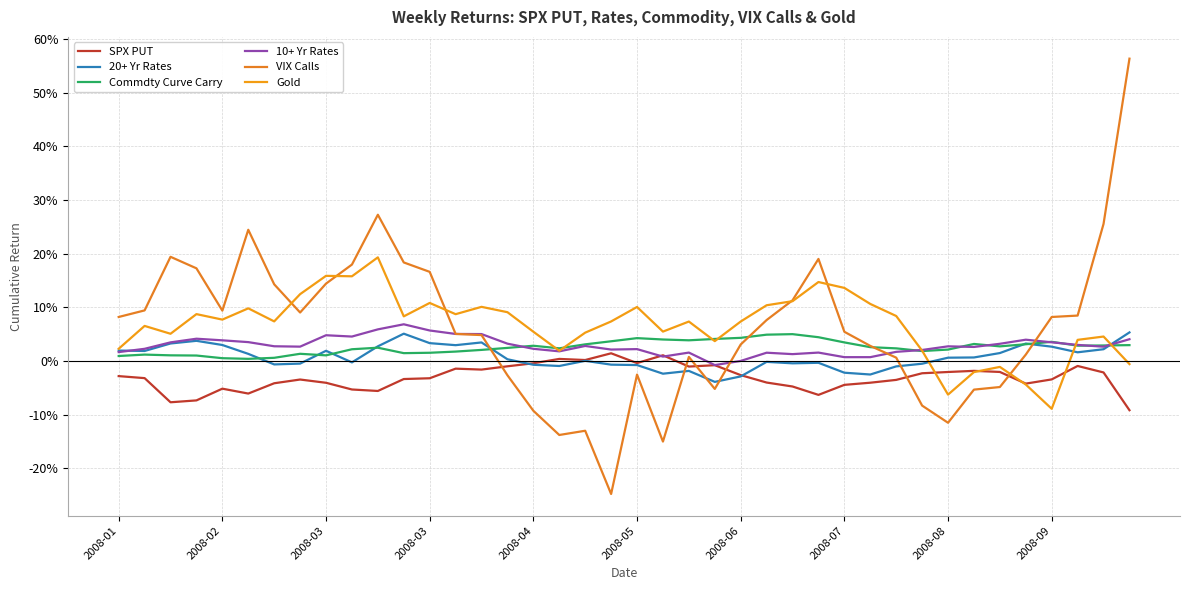

True or false: 20+ Yr Rates has more than 0 points higher than both neighbors.

True